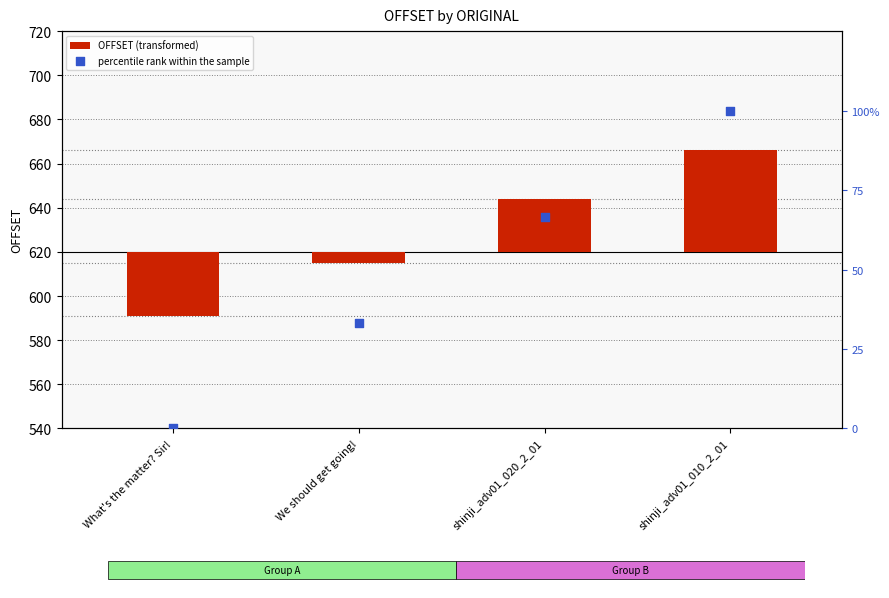

Which series has the largest Y range (max minus min)?

percentile rank within the sample